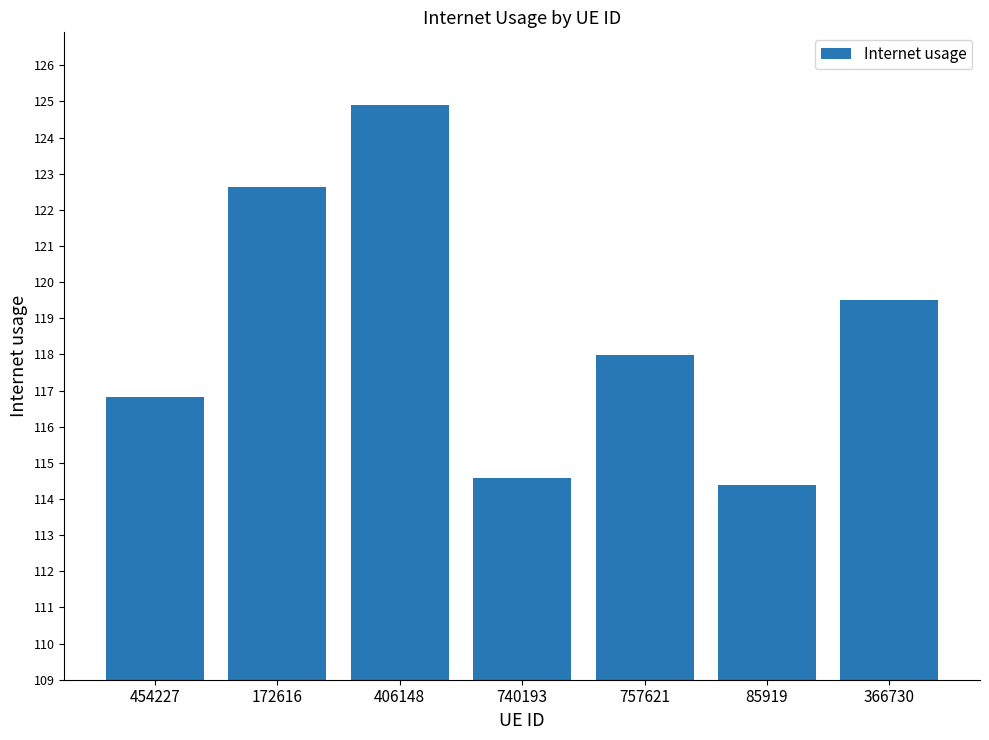

What is the sum of the values at 740193 and 366730?

234.1